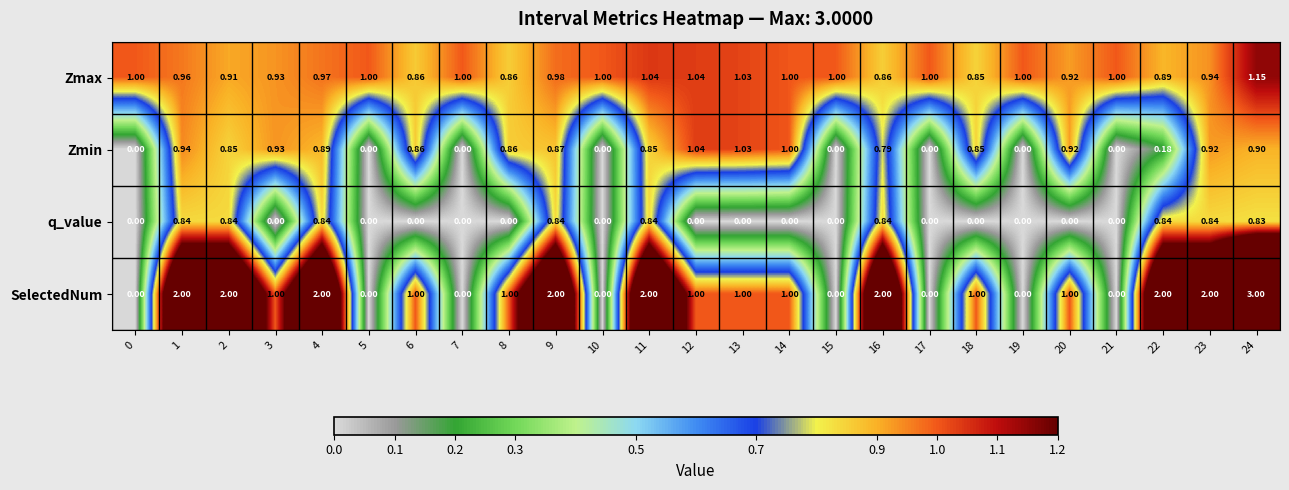

How many data points does each series have?

25